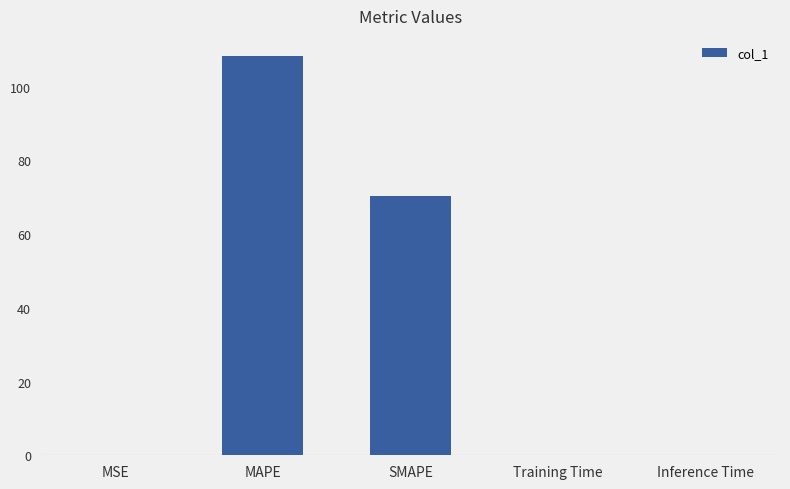

Which category has the highest value across all series?

MAPE